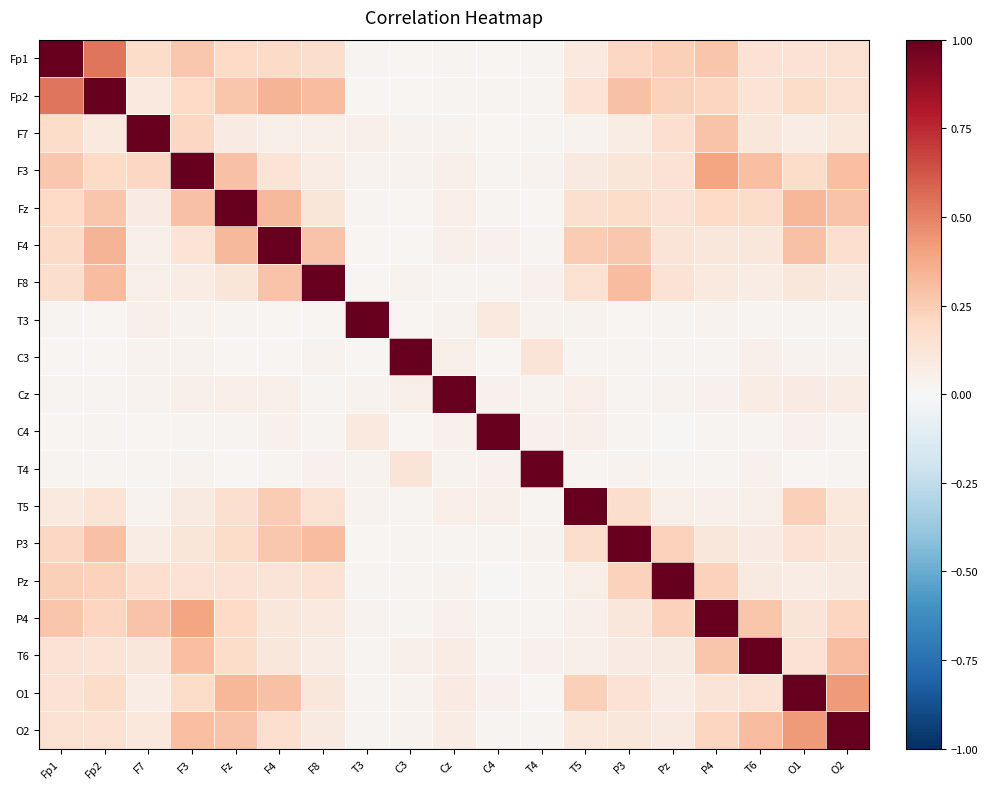

At which category is the sum across all series the highest?

Fp2